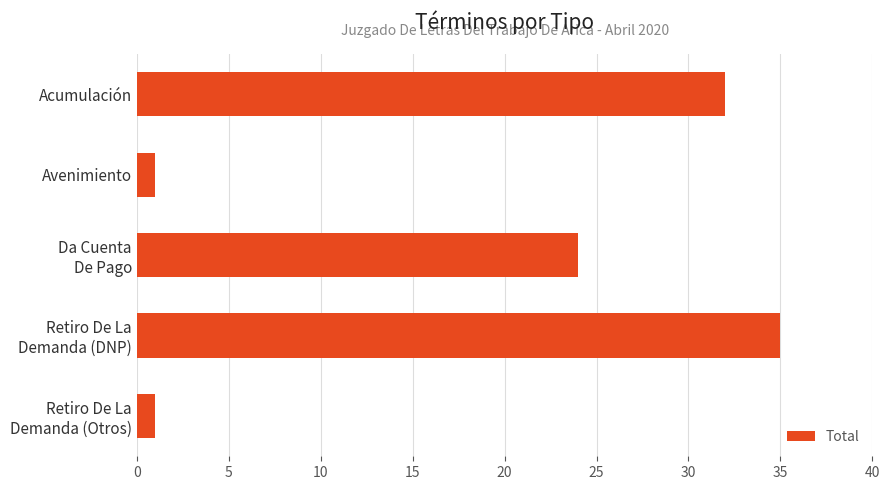

Reading top to bottom, transcribe all the data shown in this chart.

32	1	24	35	1